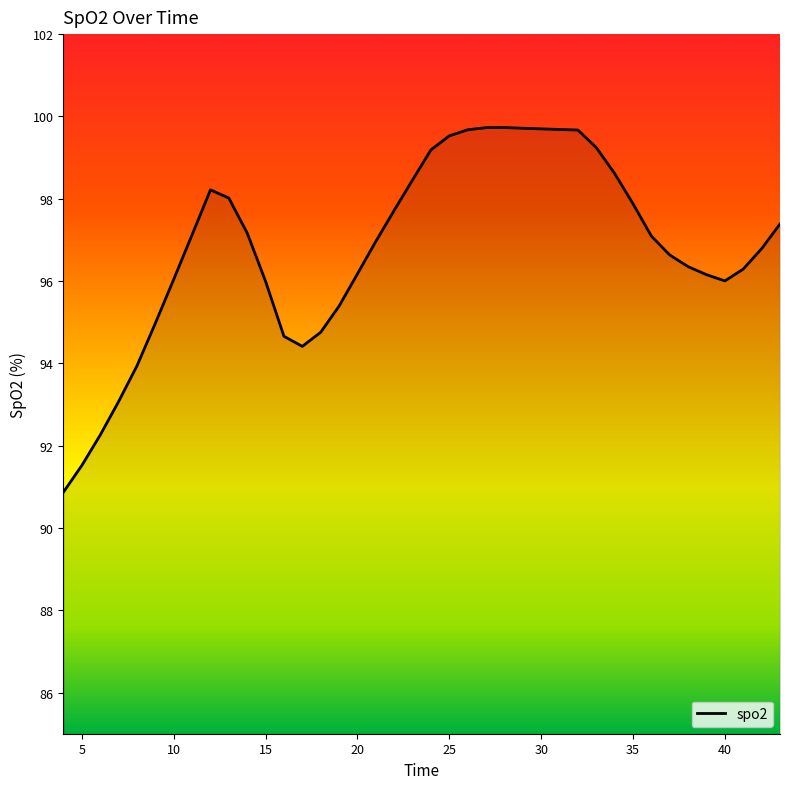

What is the maximum value shown in the chart?

99.7